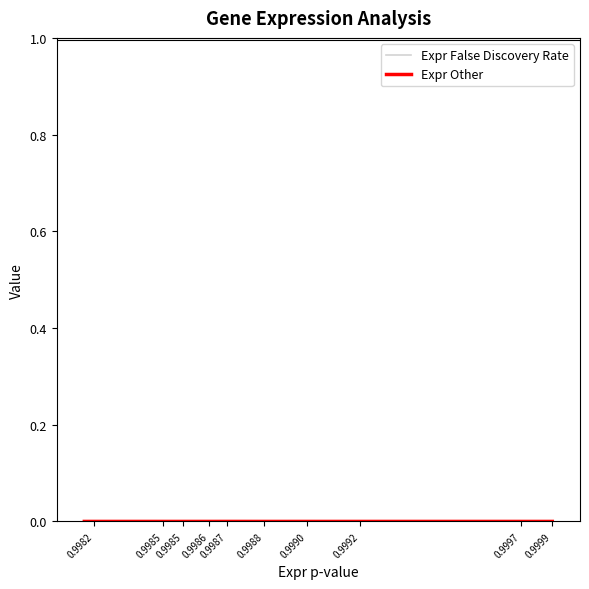

True or false: Expr Other has a value of 0.0 at 0.9987.

False